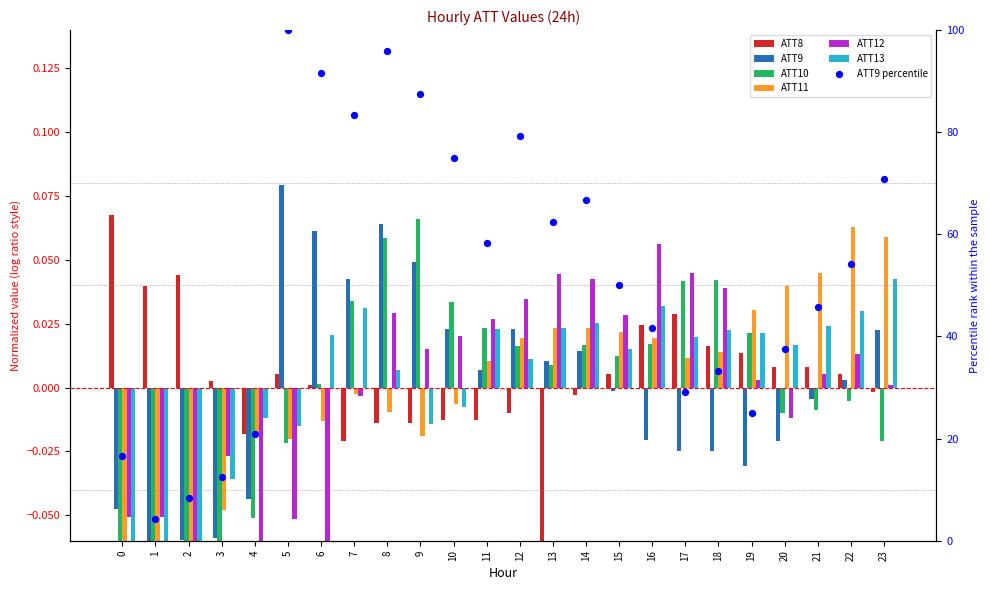

What is the total value across all series at 9?

0.1